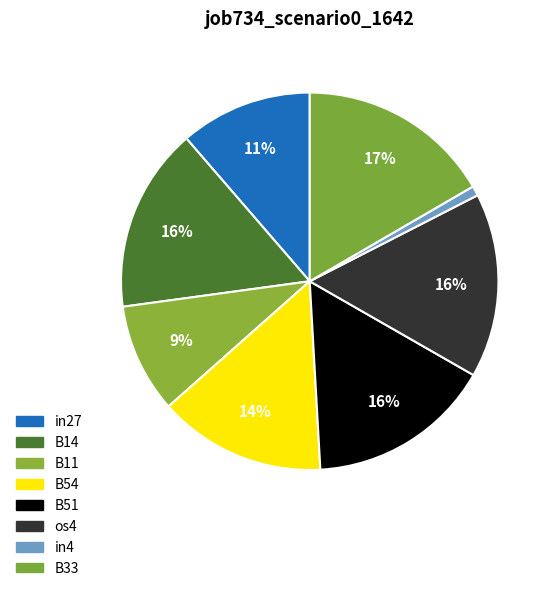

Rank the categories by value from highest to lowest.

B33, B14, B51, os4, B54, in27, B11, in4